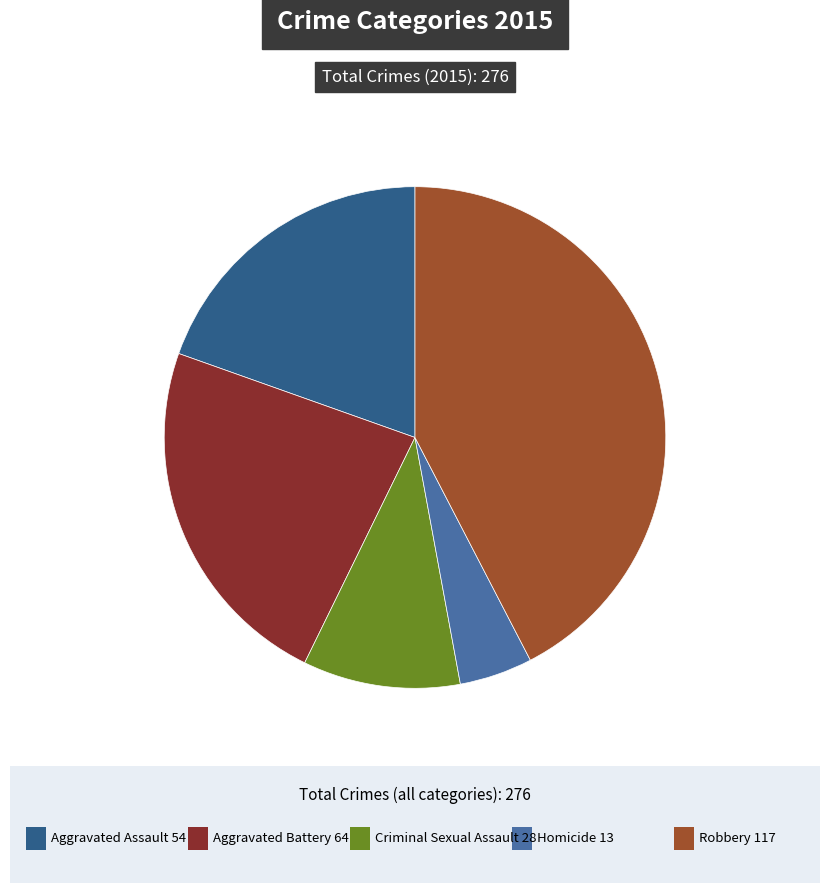

Is there a majority slice in this chart?

No